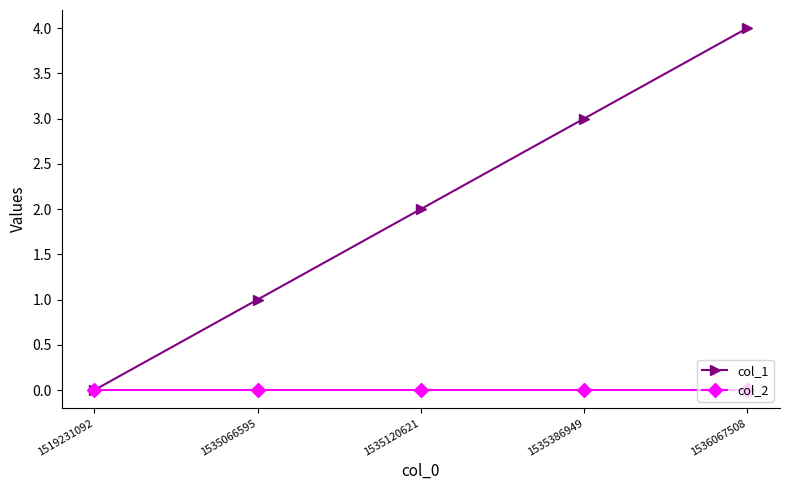

What is the sum of the col_1 values at 1519231092 and 1536067508?

4